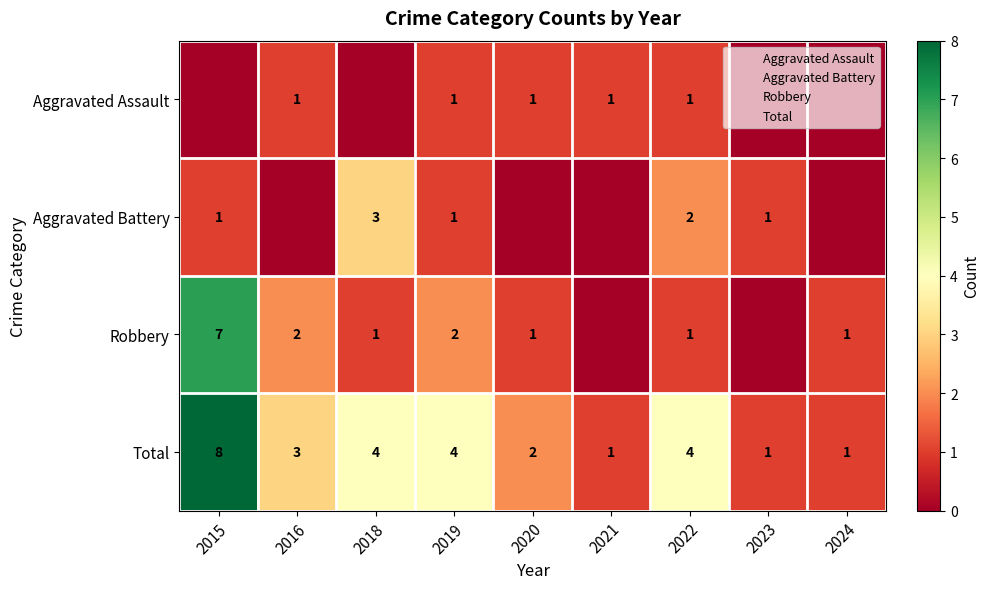

Which series has the largest range (max minus min)?

Robbery